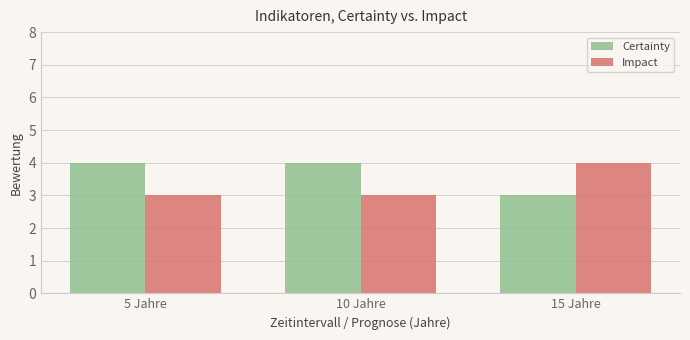

Is the value of Impact at 15 Jahre greater than the value of Certainty at 15 Jahre?

Yes